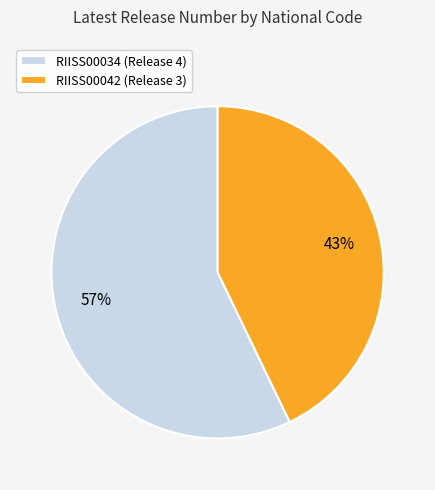

Do RIISS00042 (Release 3) and RIISS00034 (Release 4) together represent more than half of the pie?

Yes